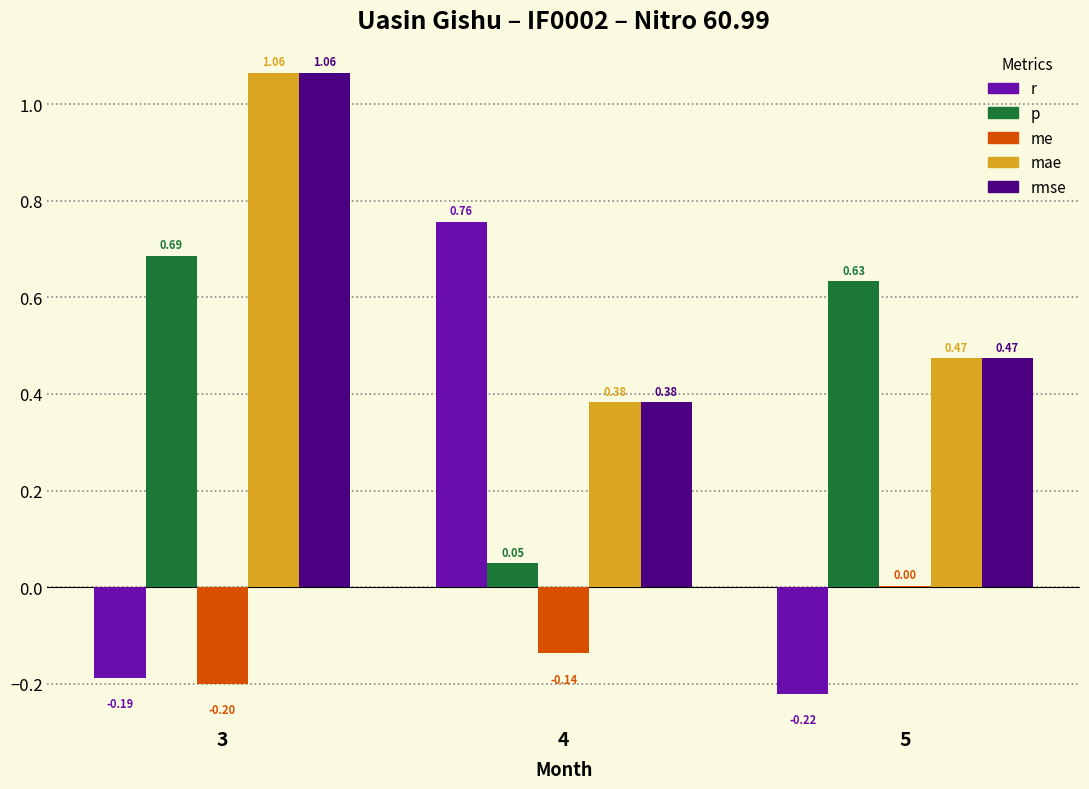

Which series has the widest spread of values?

r